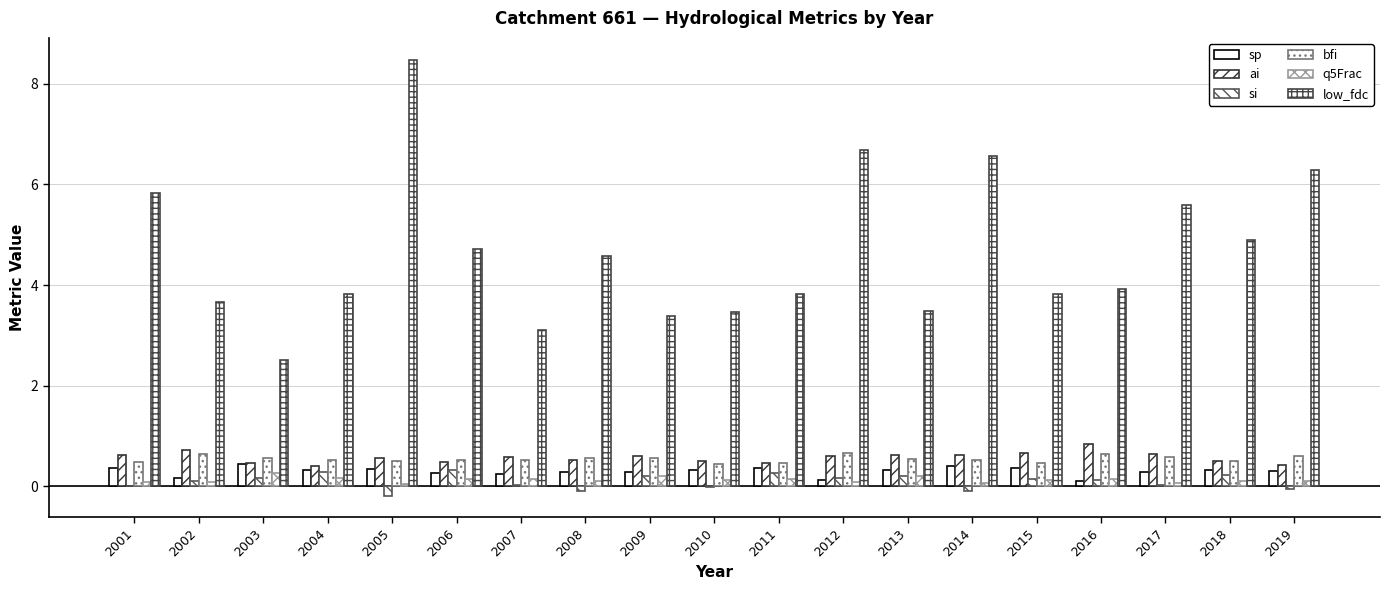

Where is low_fdc nearest to the value 5?

2018